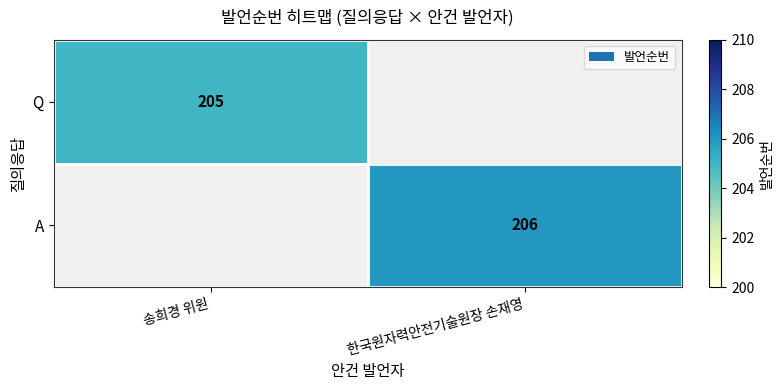

Is the value of A at 한국원자력안전기술원장 손재영 greater than the value of Q at 송희경 위원?

Yes